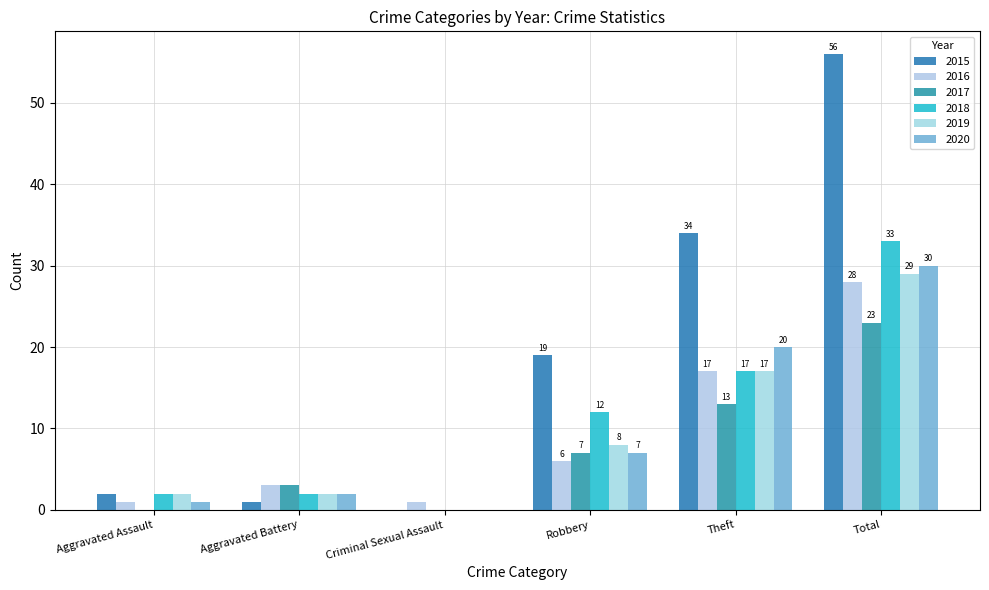

True or false: 2019 has a value of 2 at Aggravated Assault.

True